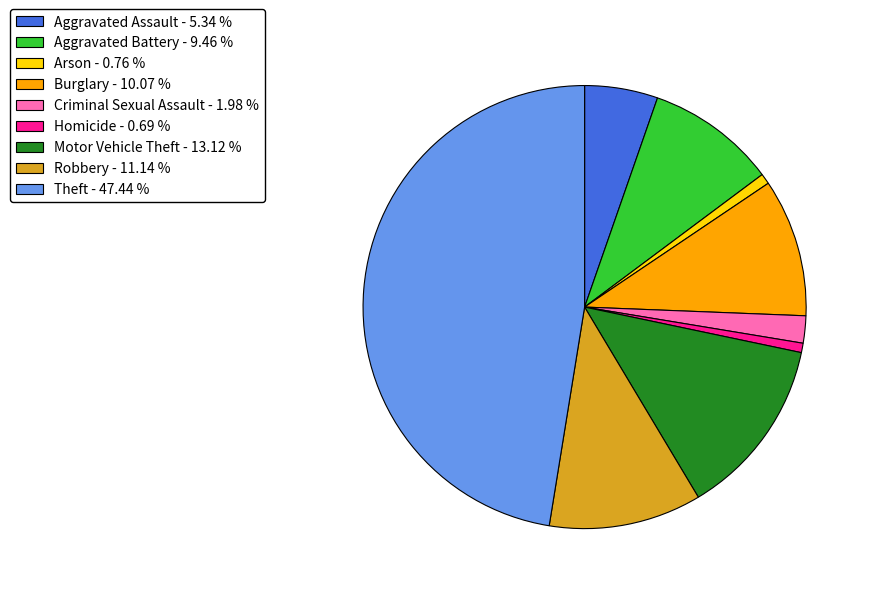

Is the sum of Aggravated Assault and Robbery greater than half?

No